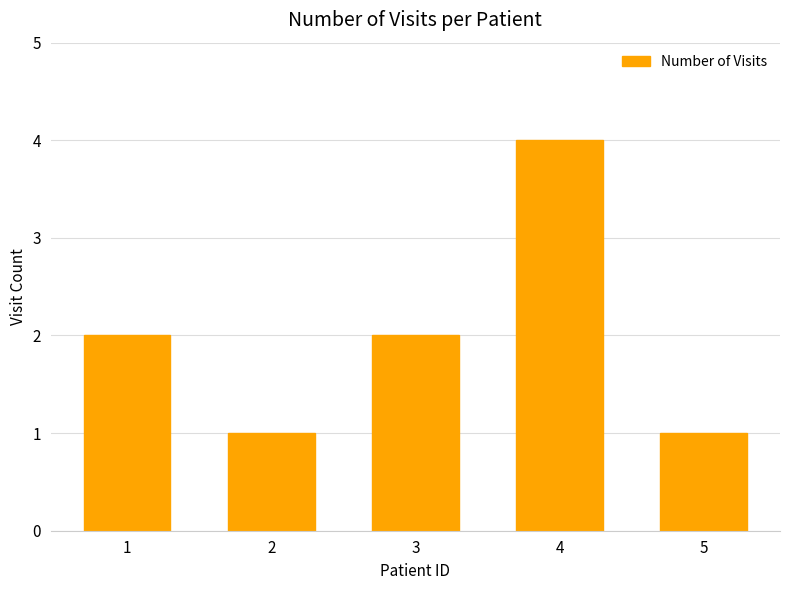

Which has a higher value, 2 or 1?

1